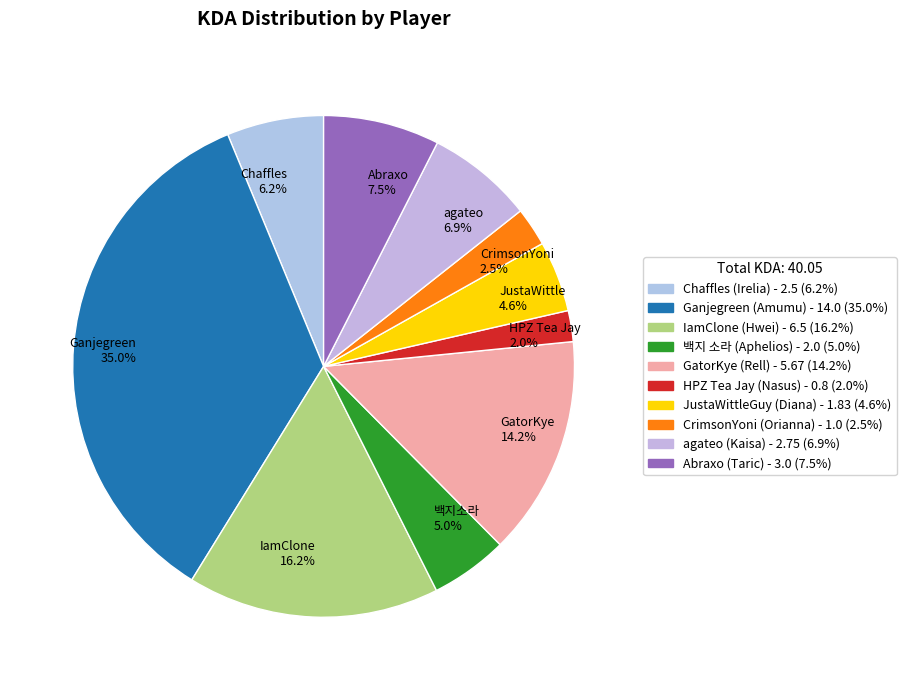

How many slices are in this pie chart?

10